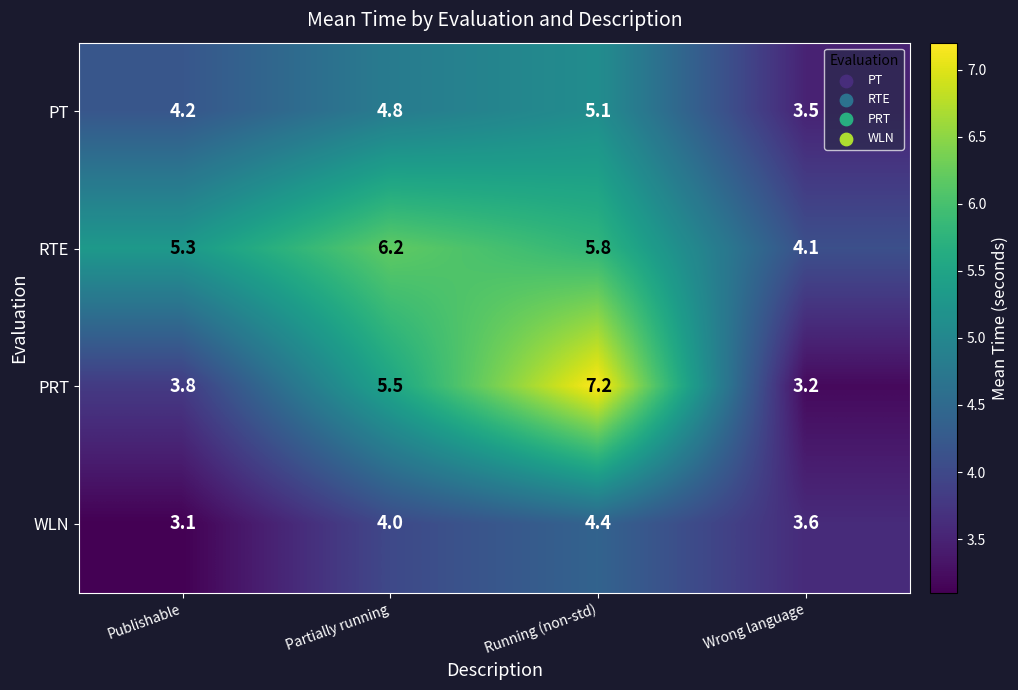

What is the maximum value for PT?

5.1